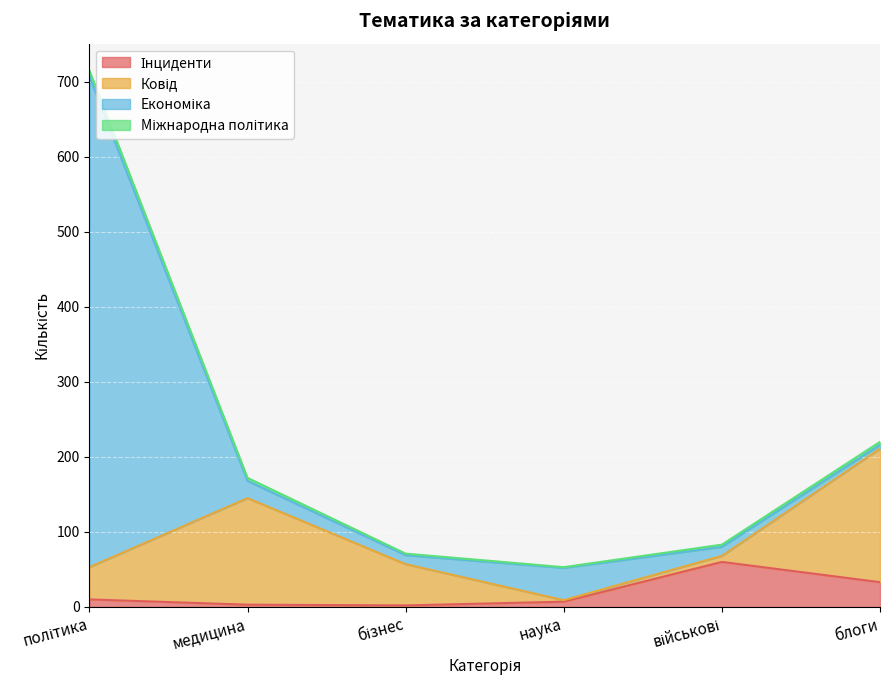

What is the lowest value of the Міжнародна політика series?

1